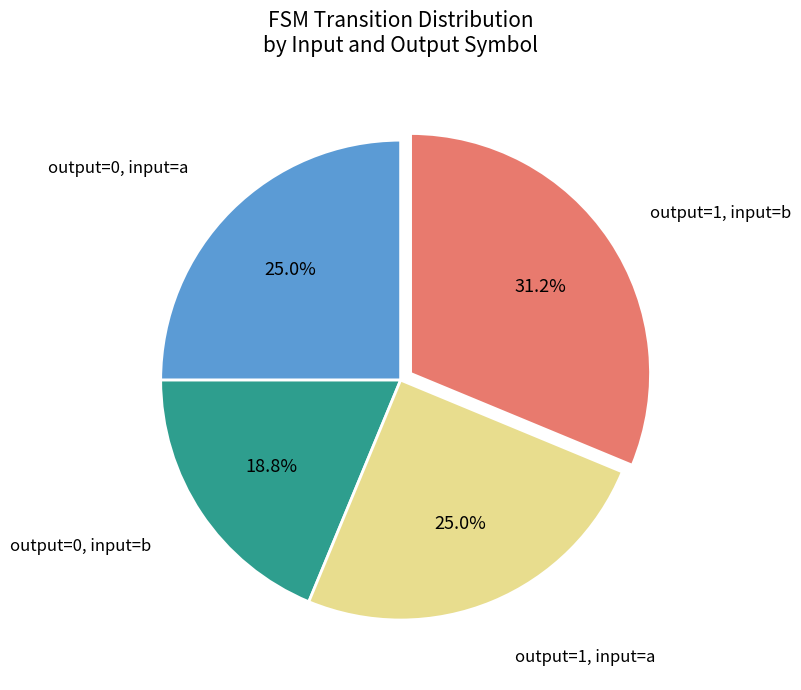

Is there any slice that represents more than half of the pie?

No